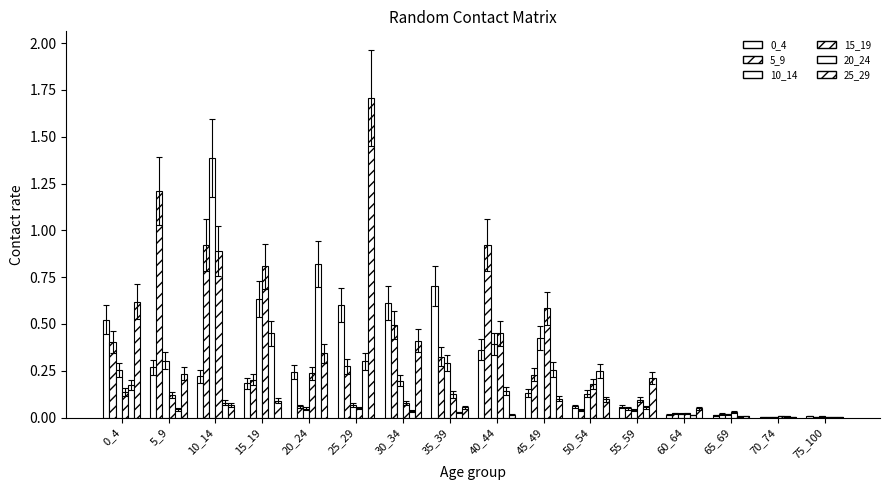

The value of 25_29 at 75_100 is 0.0. True or false?

False